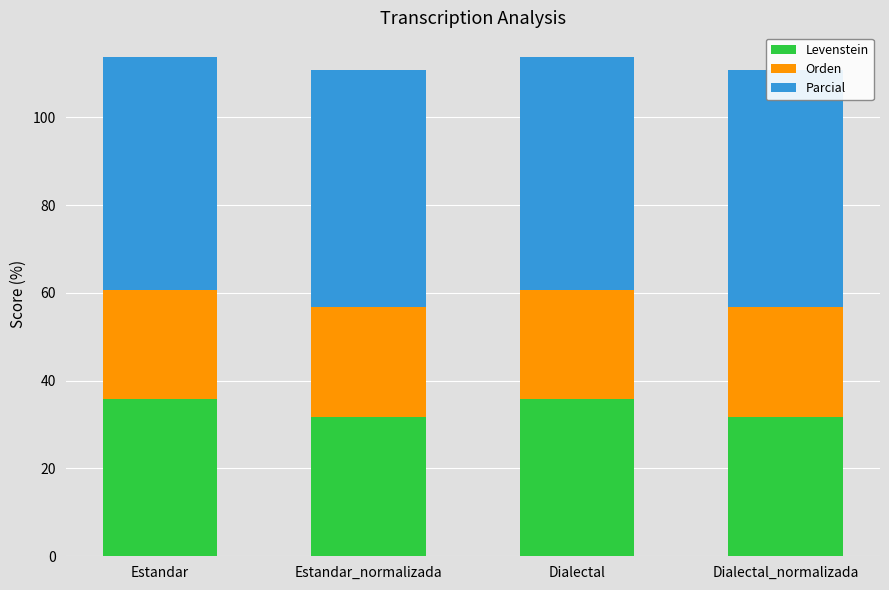

What value does the Parcial series have at Estandar?

52.9